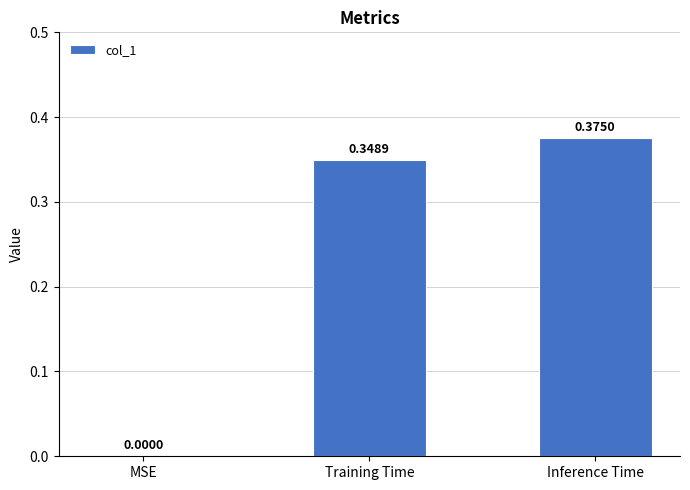

Which has a higher value, Training Time or MSE?

Training Time